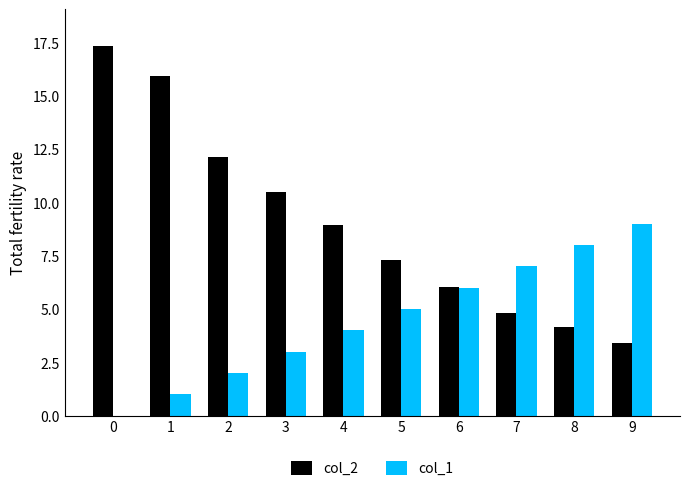

Which series has the largest range (max minus min)?

col_2